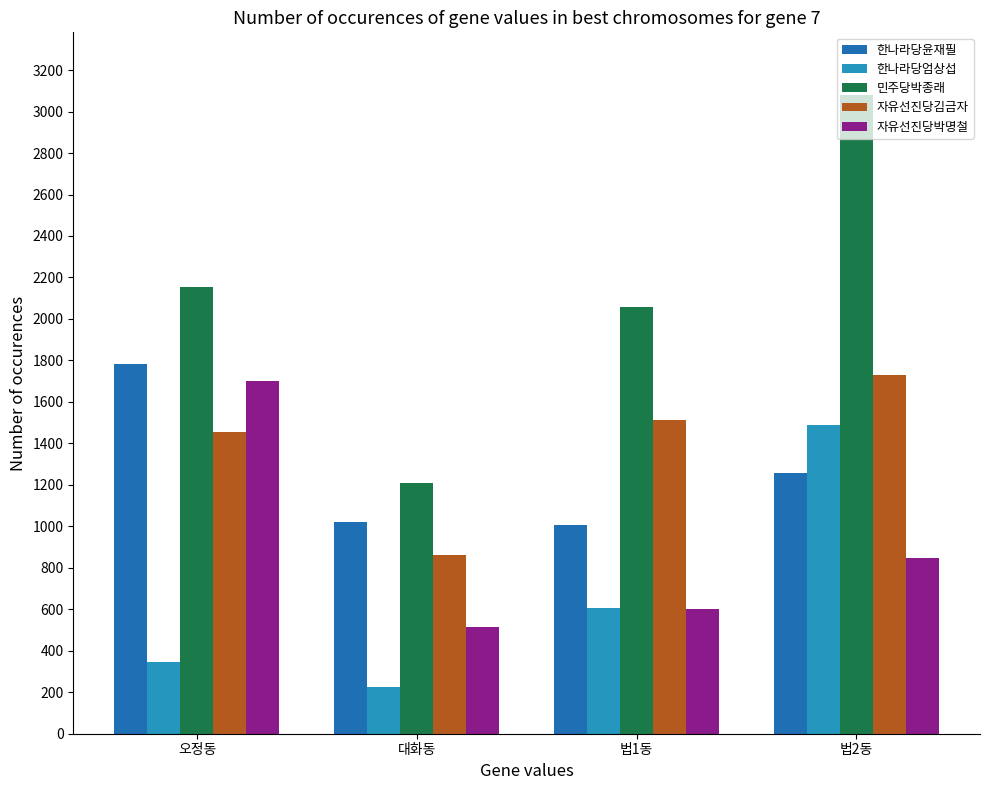

True or false: 한나라당엄상섭 has a value of 346 at 오정동.

True